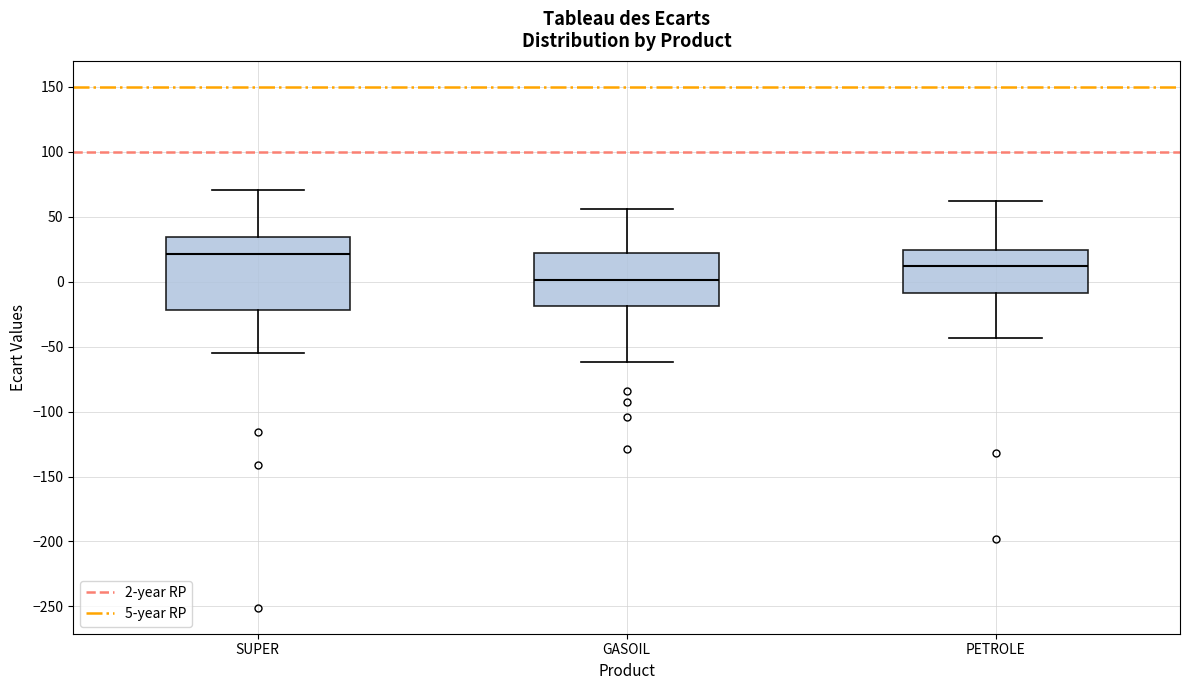

Reading left to right, transcribe this box plot: for each box, give where its median line is, the range the box spans, and where its two whiskers end, as read against the y-axis. The values are not printed on the chart, so give them approximately, as read against the axis.

SUPER: median 20, box -20 to 35, whiskers -55 to 70
GASOIL: median 0, box -20 to 25, whiskers -60 to 55
PETROLE: median 10, box -10 to 25, whiskers -45 to 60